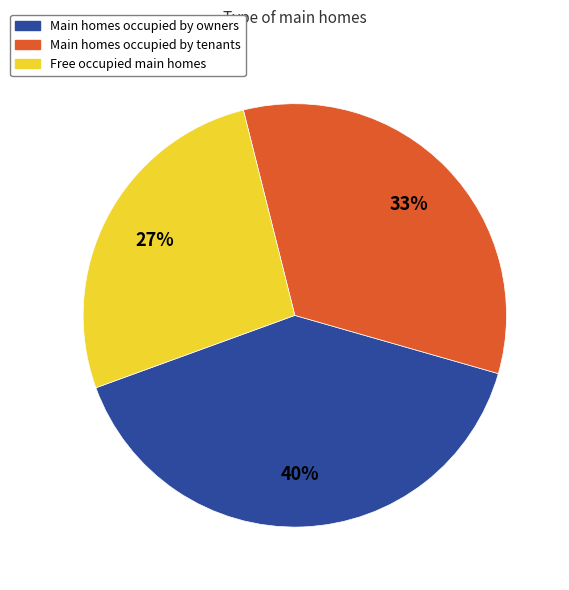

How many segments does this pie chart have?

3